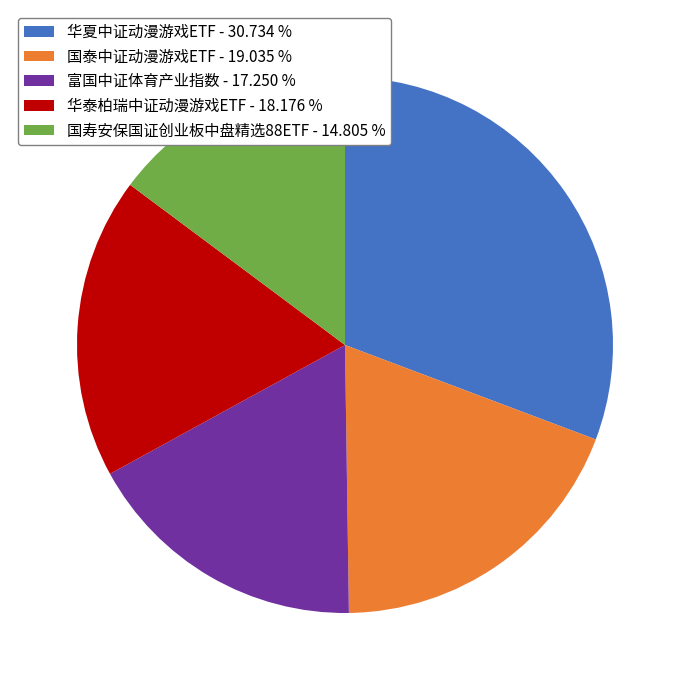

Which category has the smallest portion of the pie?

国寿安保国证创业板中盘精选88ETF